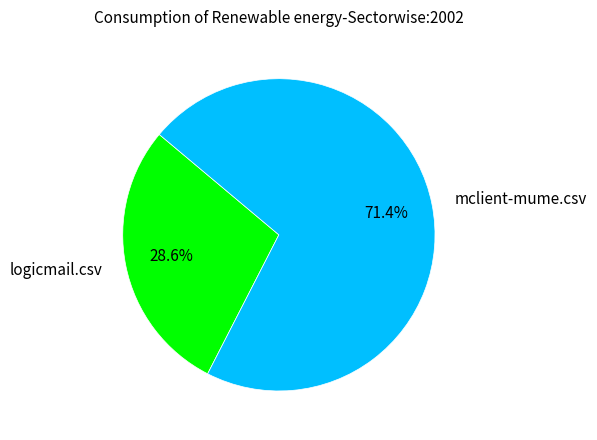

Does mclient-mume.csv account for over 50% of the chart?

Yes